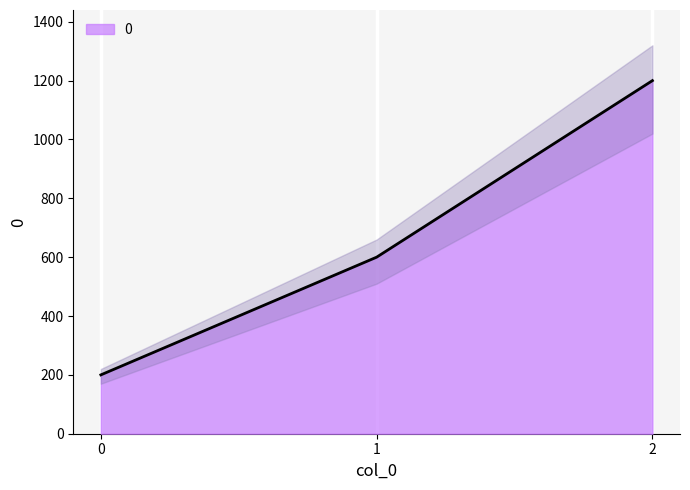

List the labels in order of value, smallest first.

0, 1, 2